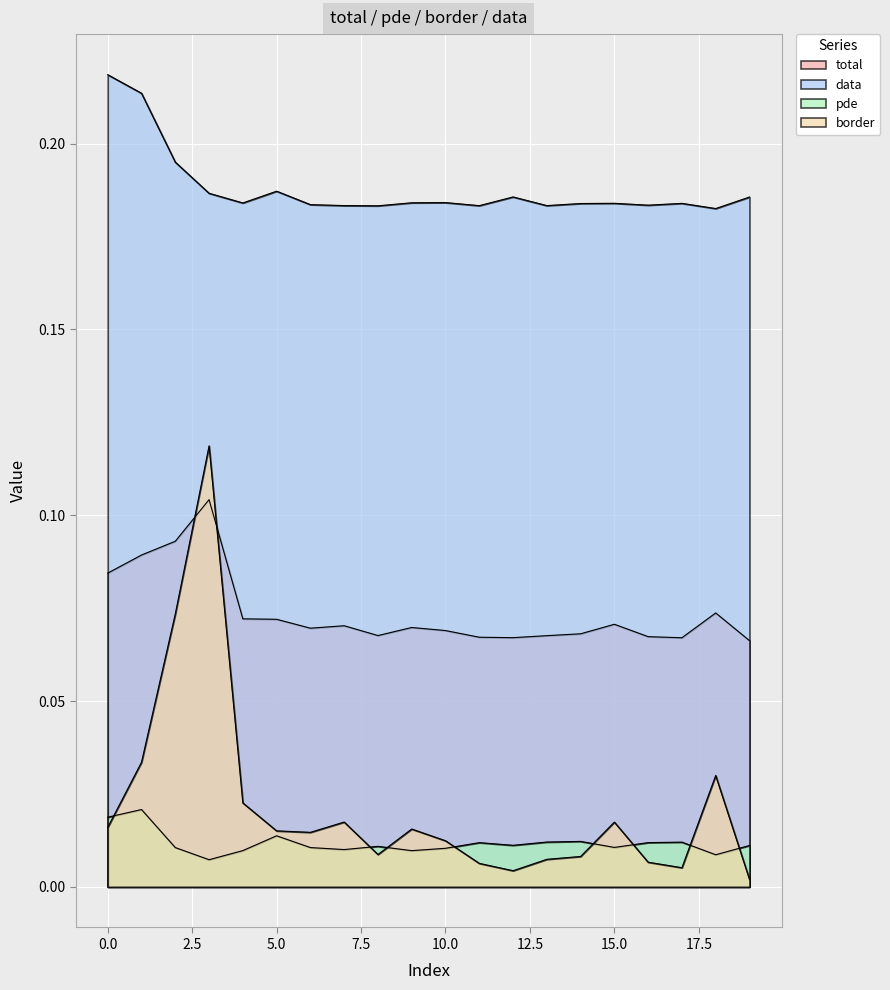

True or false: pde and total intersect in this chart.

False